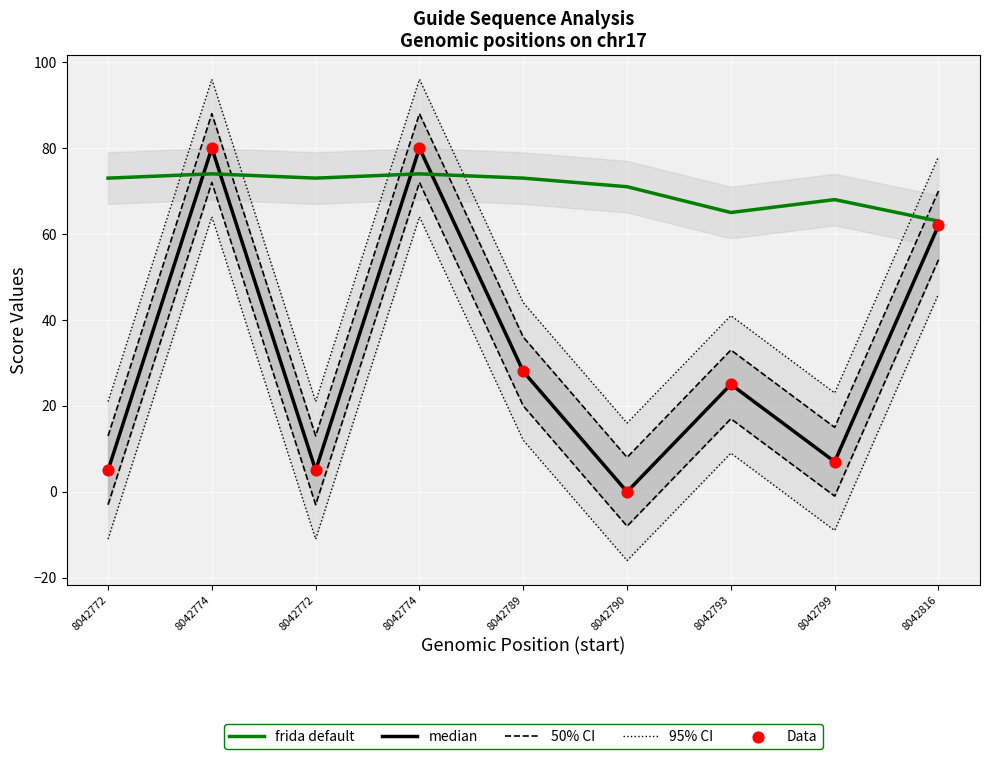

Which series has the largest total across all categories?

frida default